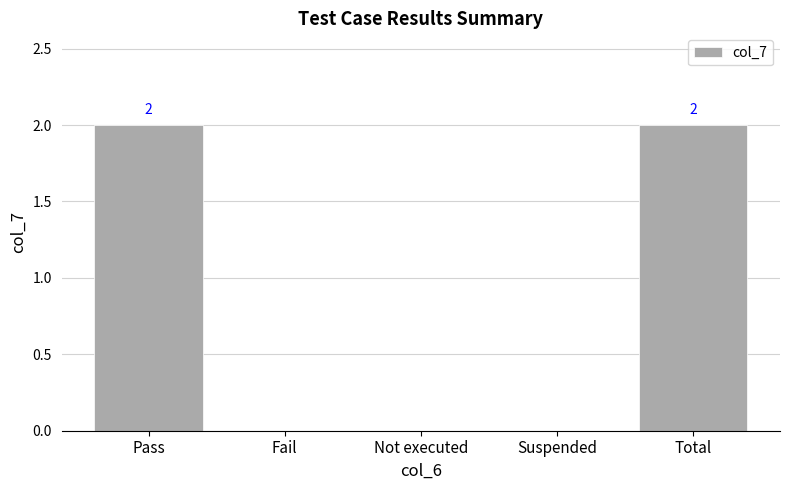

Which has a higher value, Fail or Total?

Total